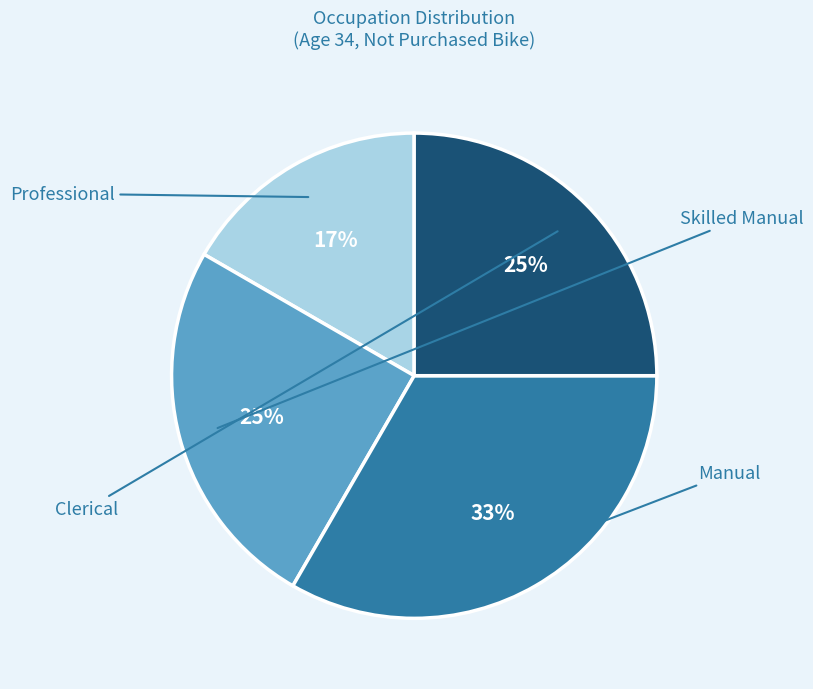

Is there a majority slice in this chart?

No